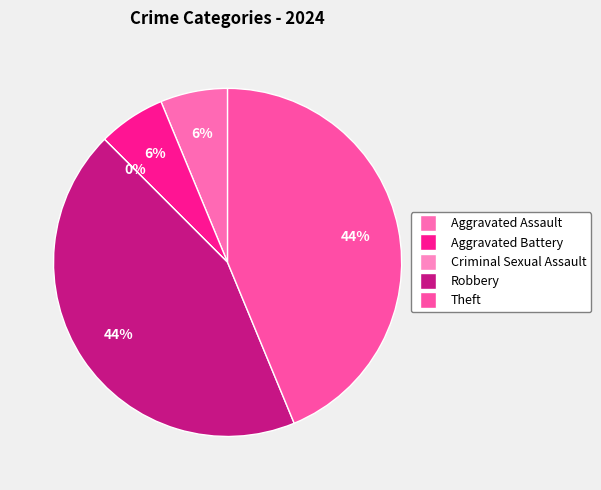

How many segments does this pie chart have?

5